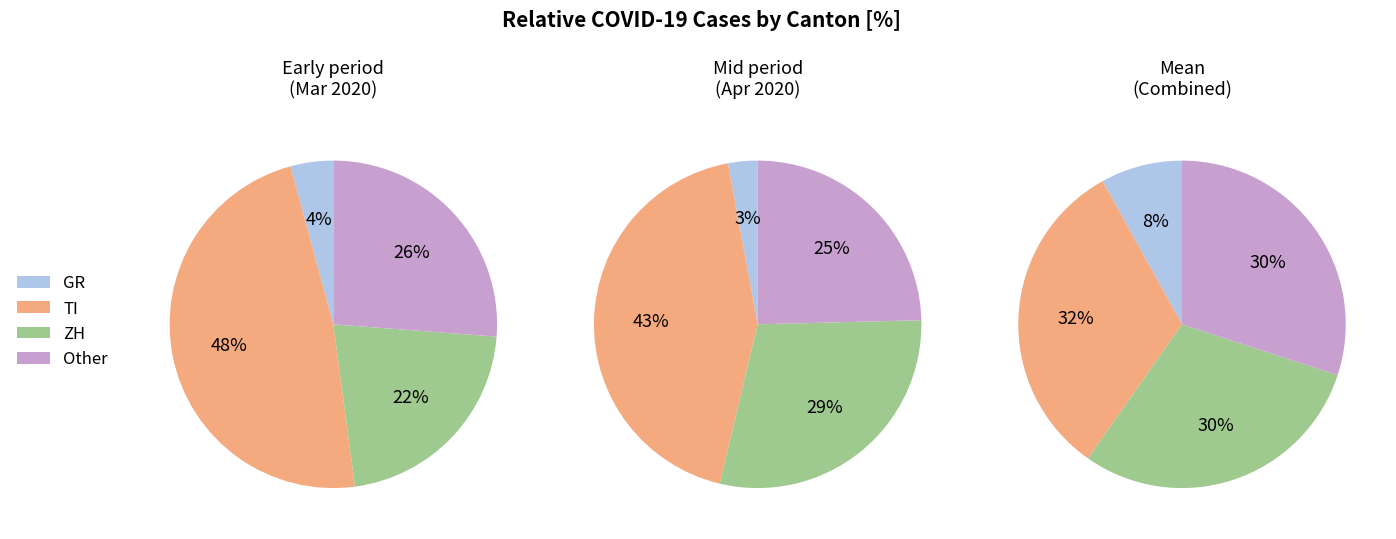

The 31 slice represents 16% of the pie. True or false?

False